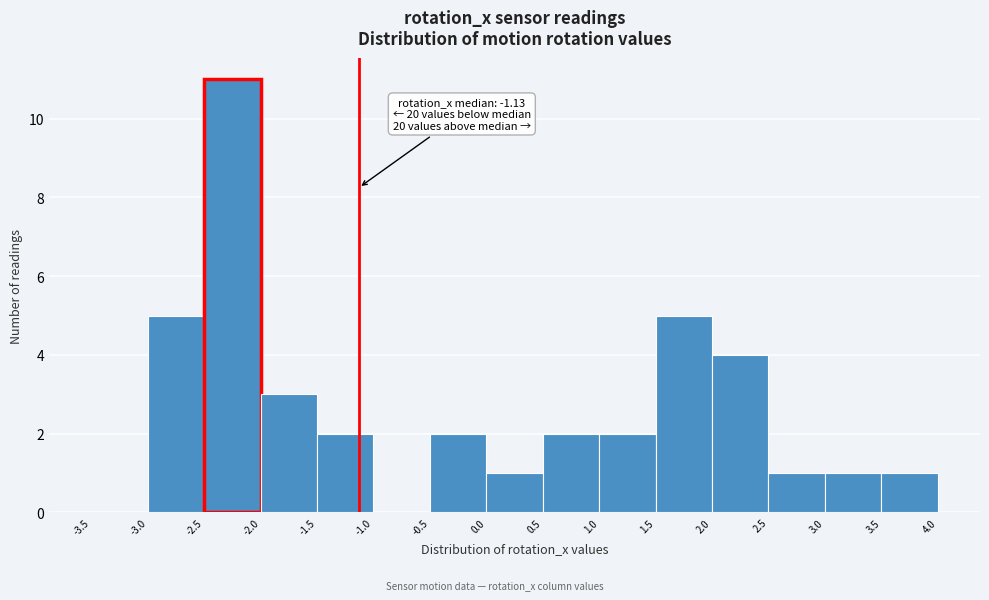

Which range on the x-axis has the tallest bar?

-2.5 to -2.0